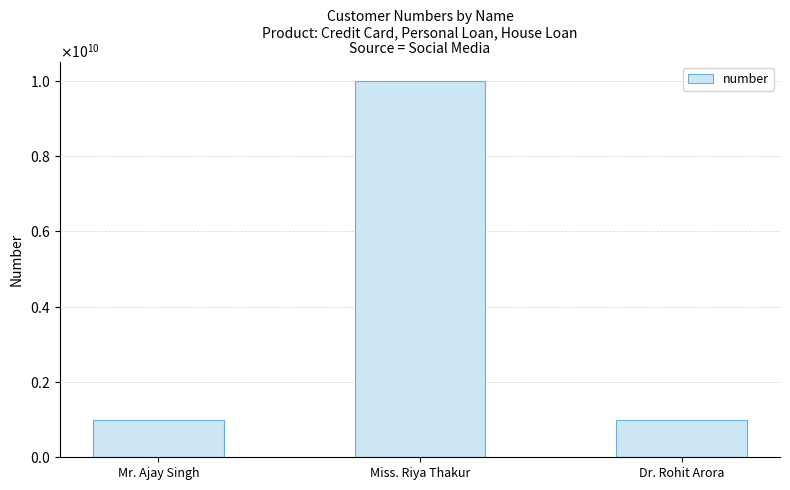

Rank the categories by value from lowest to highest.

Mr. Ajay Singh, Dr. Rohit Arora, Miss. Riya Thakur